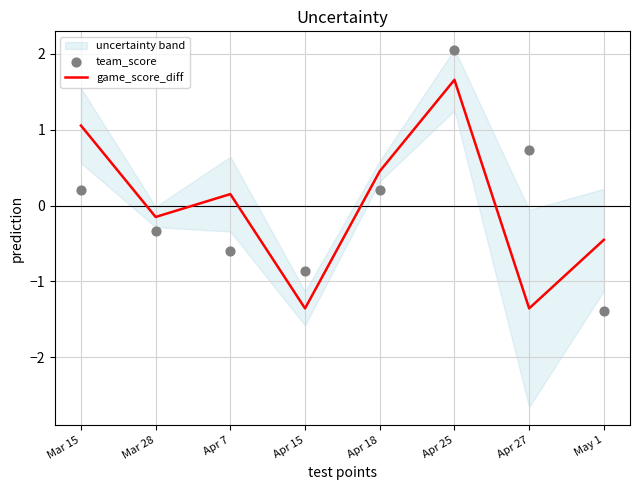

At how many categories does at least one series exceed 0?

5